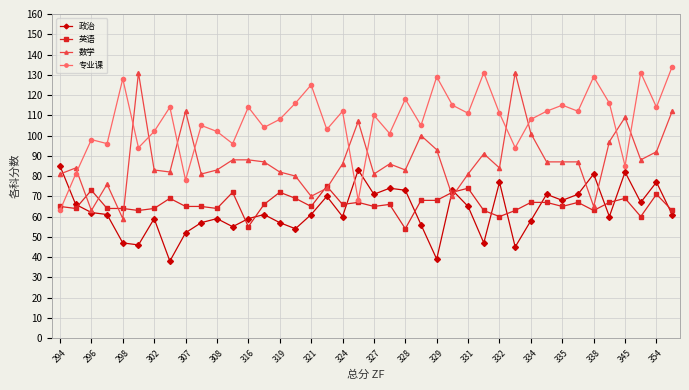

True or false: 数学 and 专业课 cross at least once.

True